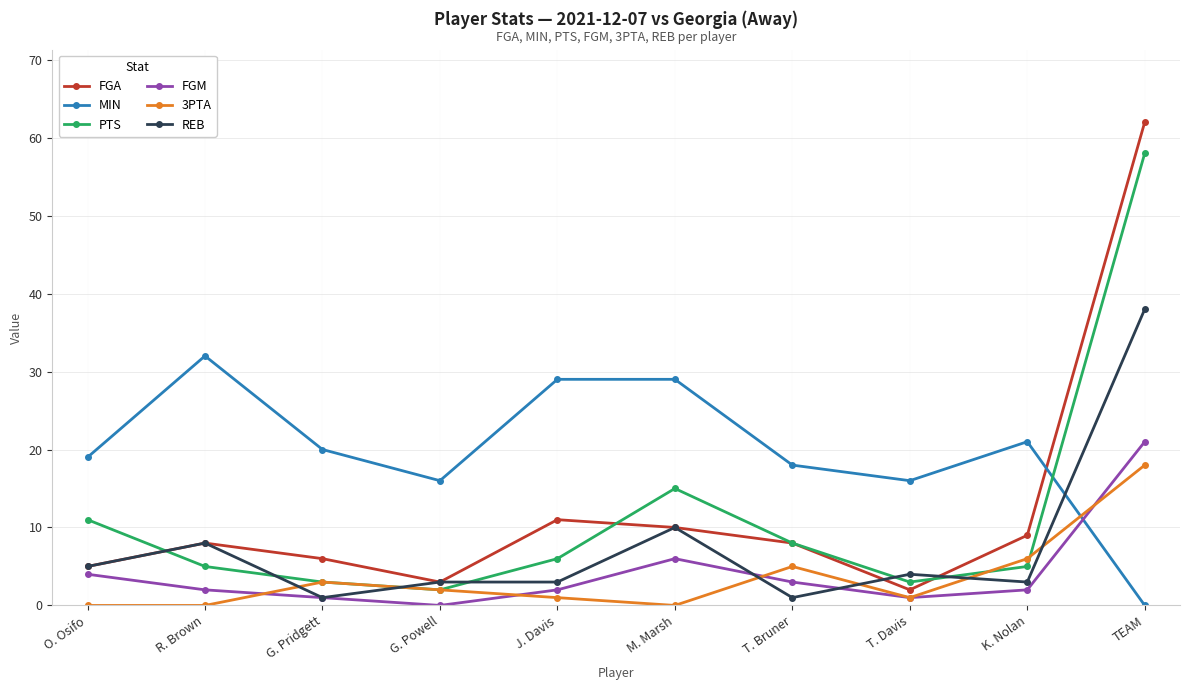

At which category does PTS reach its first local peak?

M. Marsh